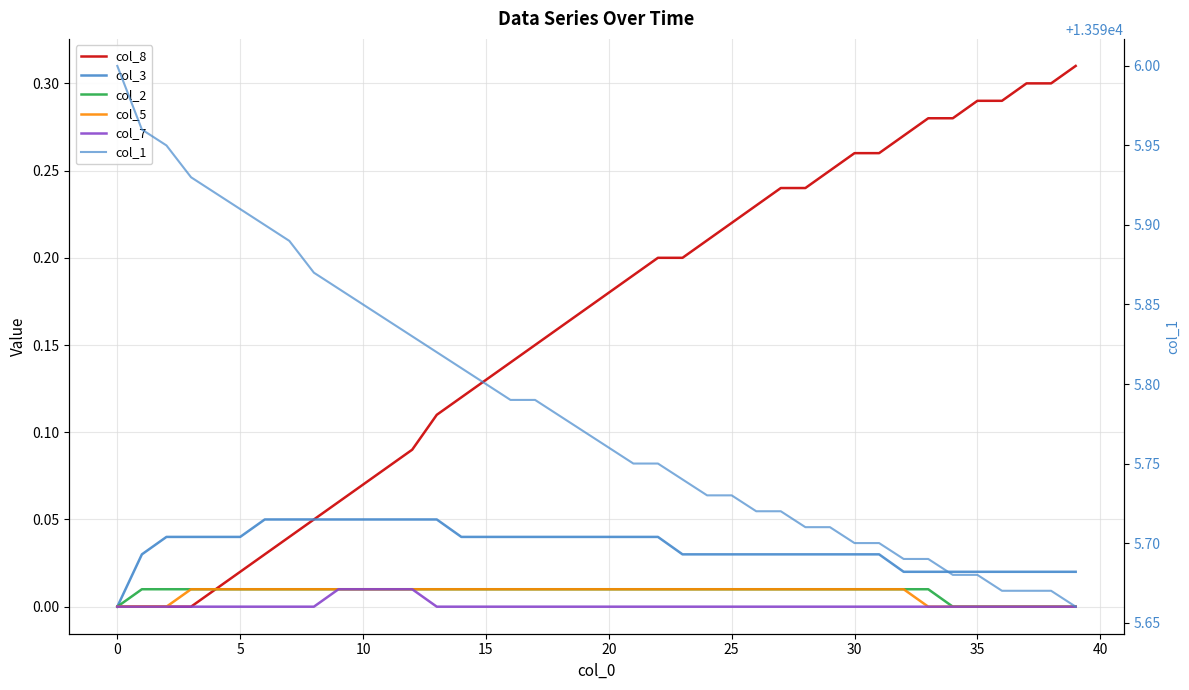

How many data points in col_3 are above 0?

39